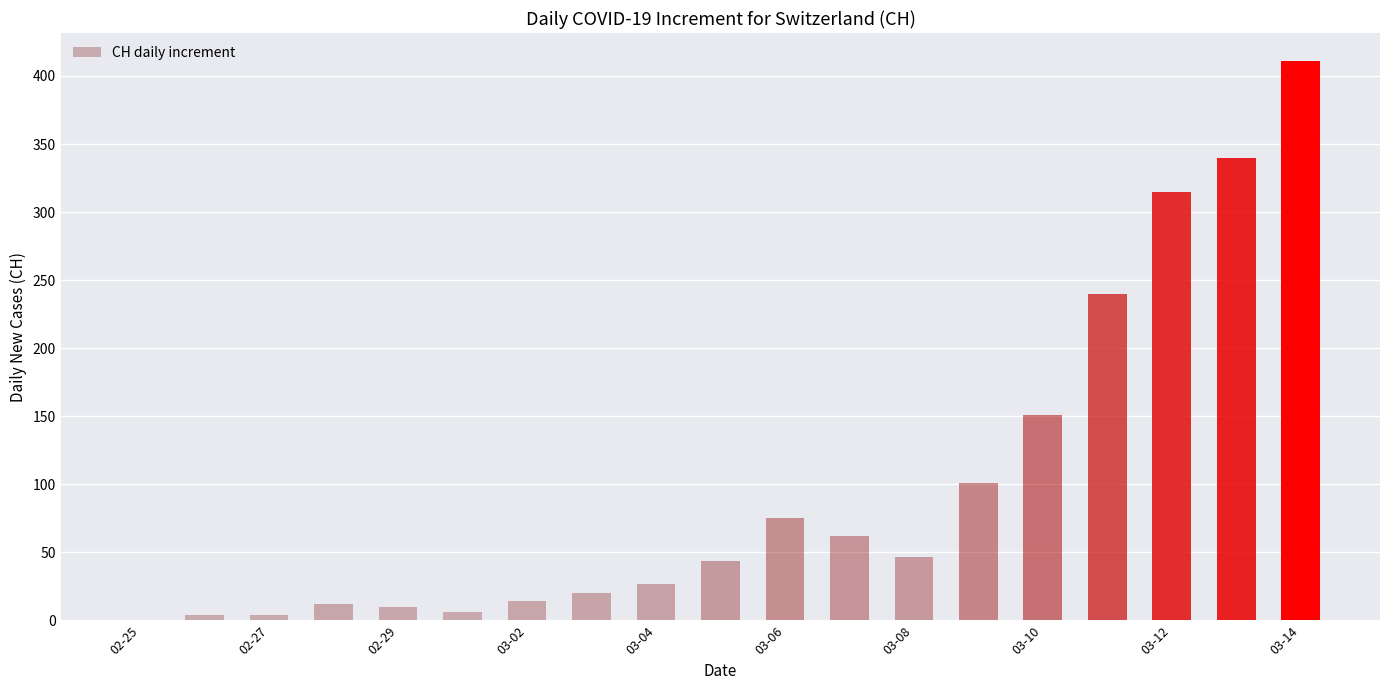

What is the sum of all values?

1883